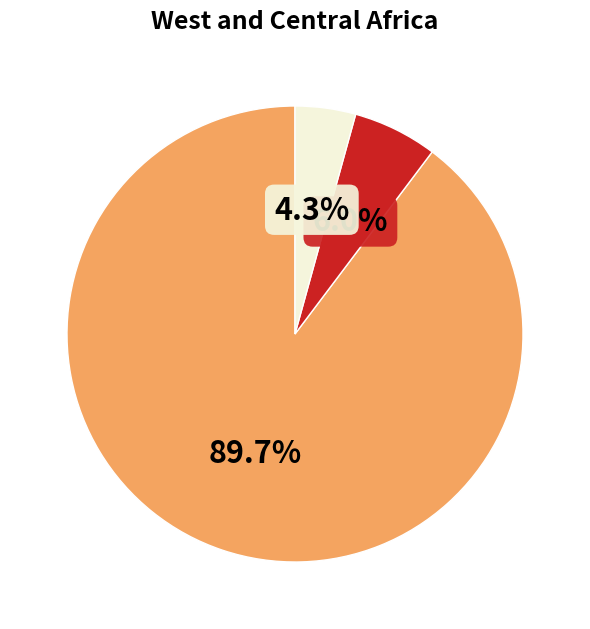

Is there any slice that represents more than half of the pie?

Yes